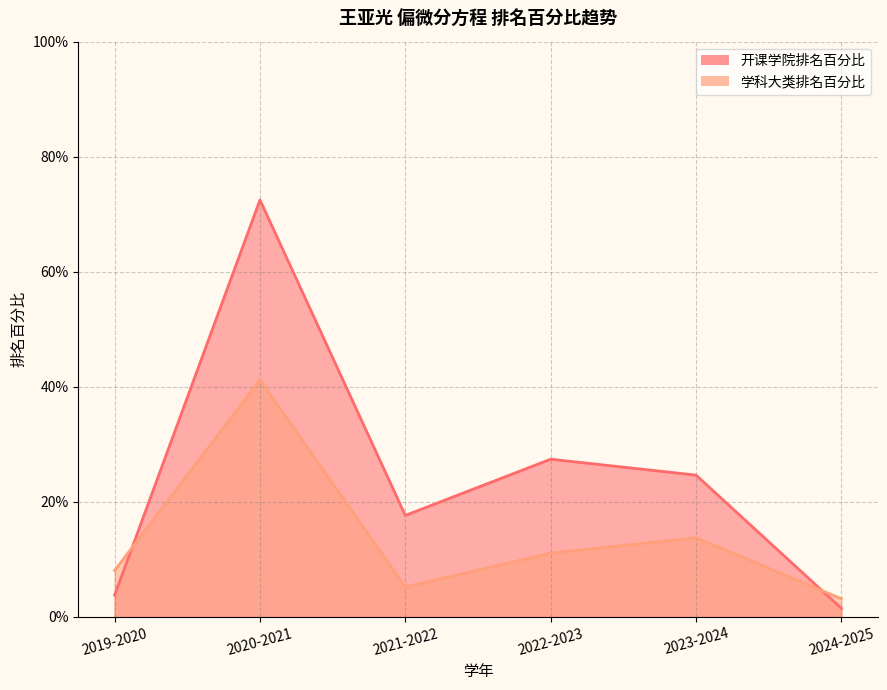

Between 2020-2021 and 2024-2025, which series saw the biggest shift?

开课学院排名百分比